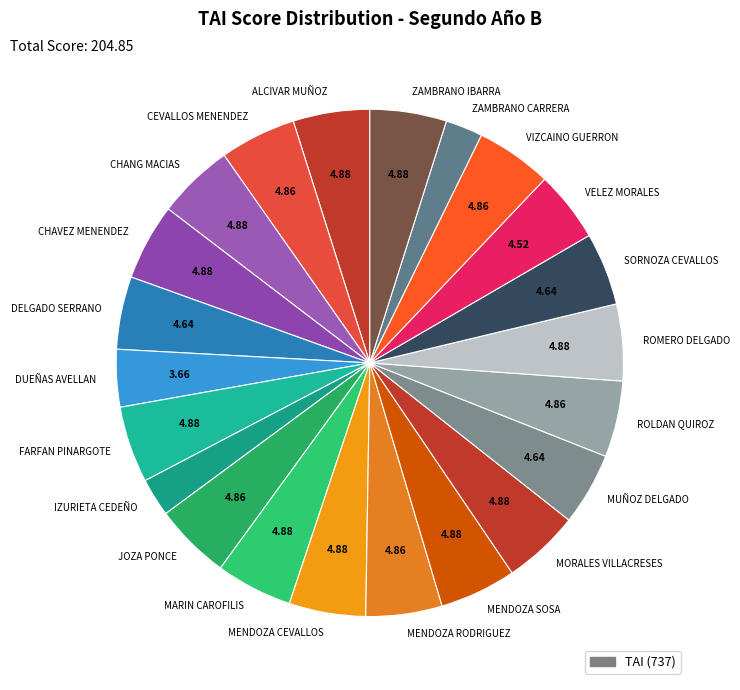

Does any single category account for the majority?

No